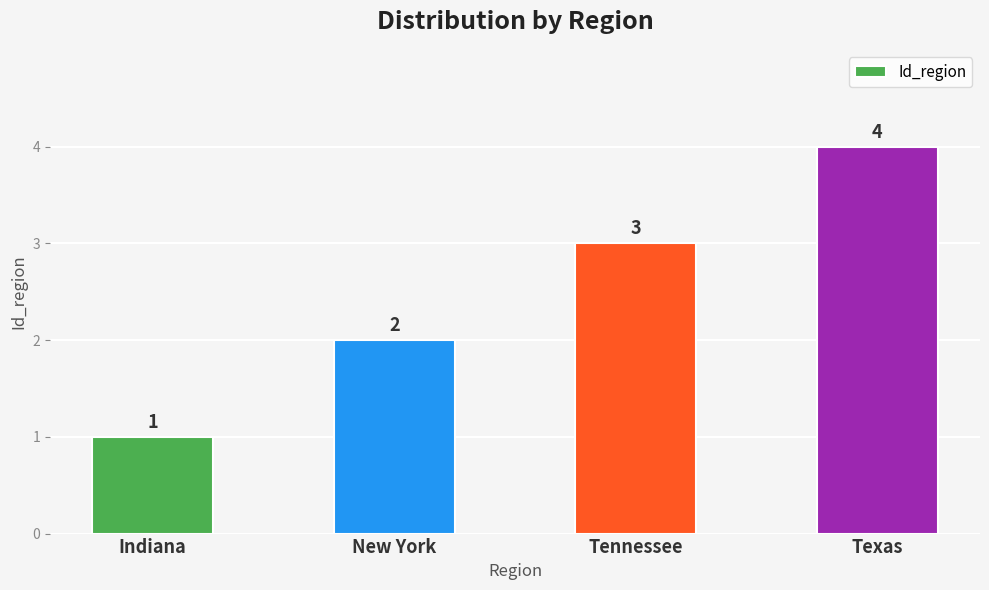

Which has a higher value, Texas or Tennessee?

Texas